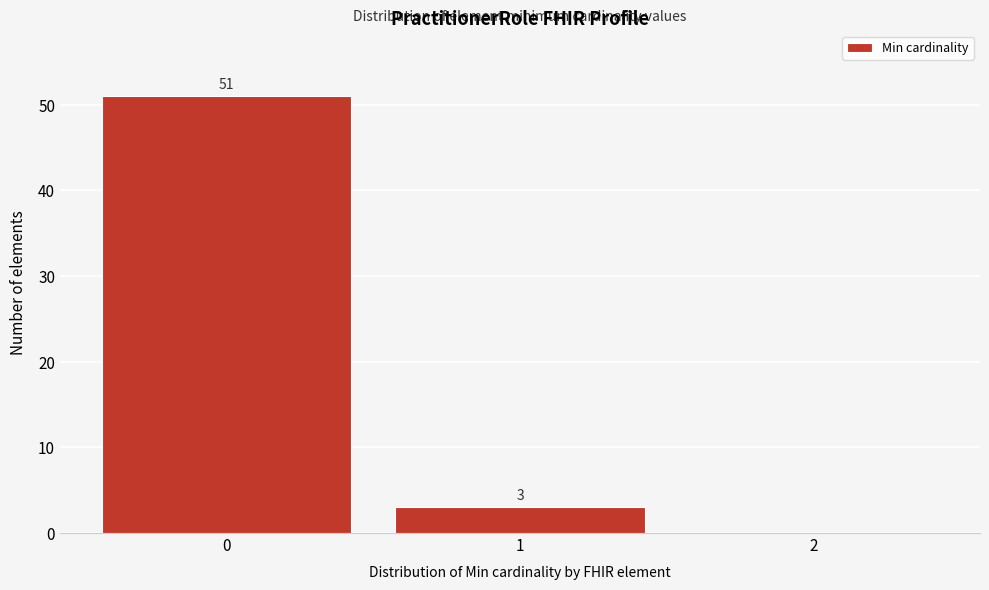

Over which range of the x-axis is the bar tallest?

-0.5 to 0.5